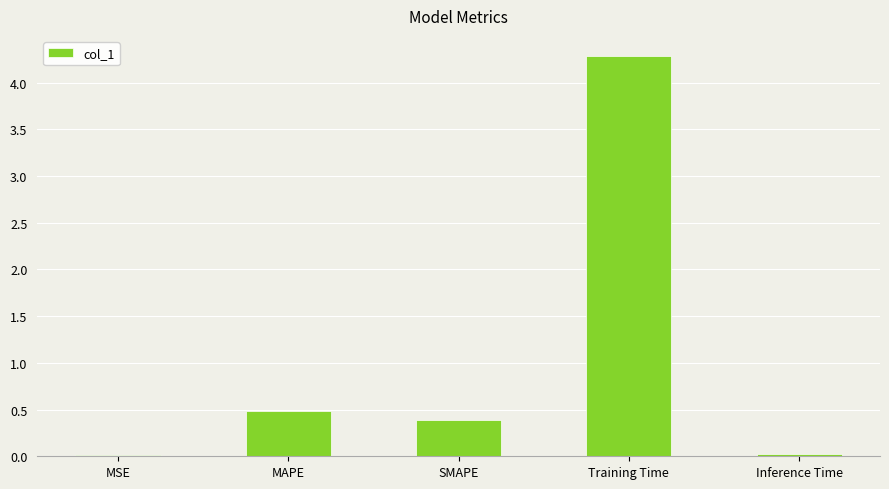

Where is the data nearest to the value 2?

MAPE